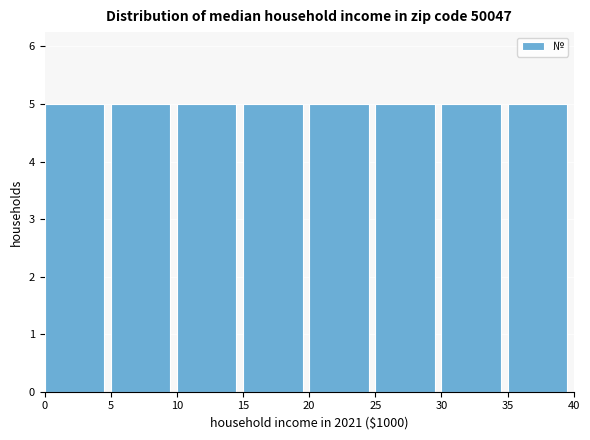

What is the height of the bar covering 15 to 20 on the x-axis? The values are not printed on the chart, so give them approximately, as read against the axis.

5